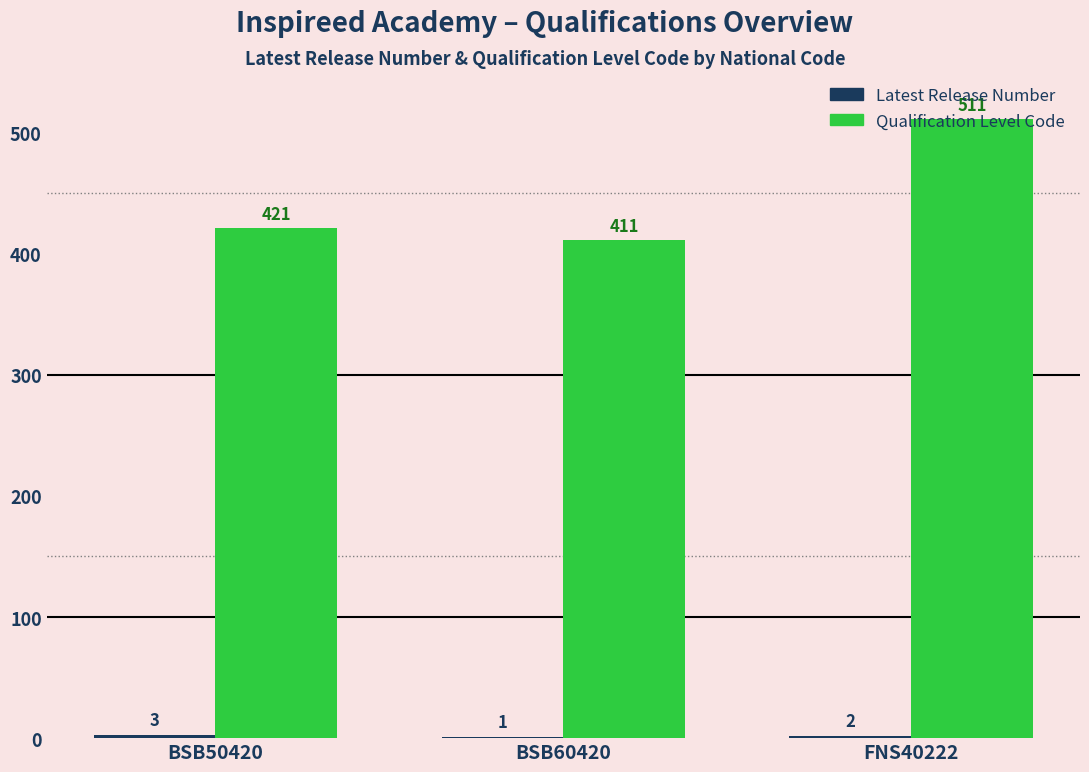

What is the sum of all Qualification Level Code values?

1343